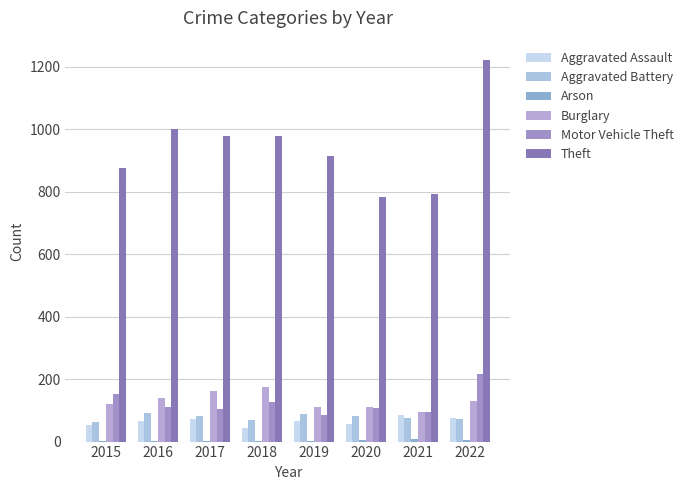

At which label does Aggravated Battery reach its minimum?

2015